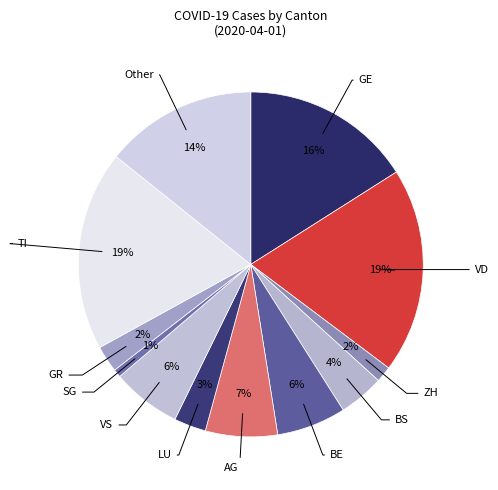

How many segments does this pie chart have?

12